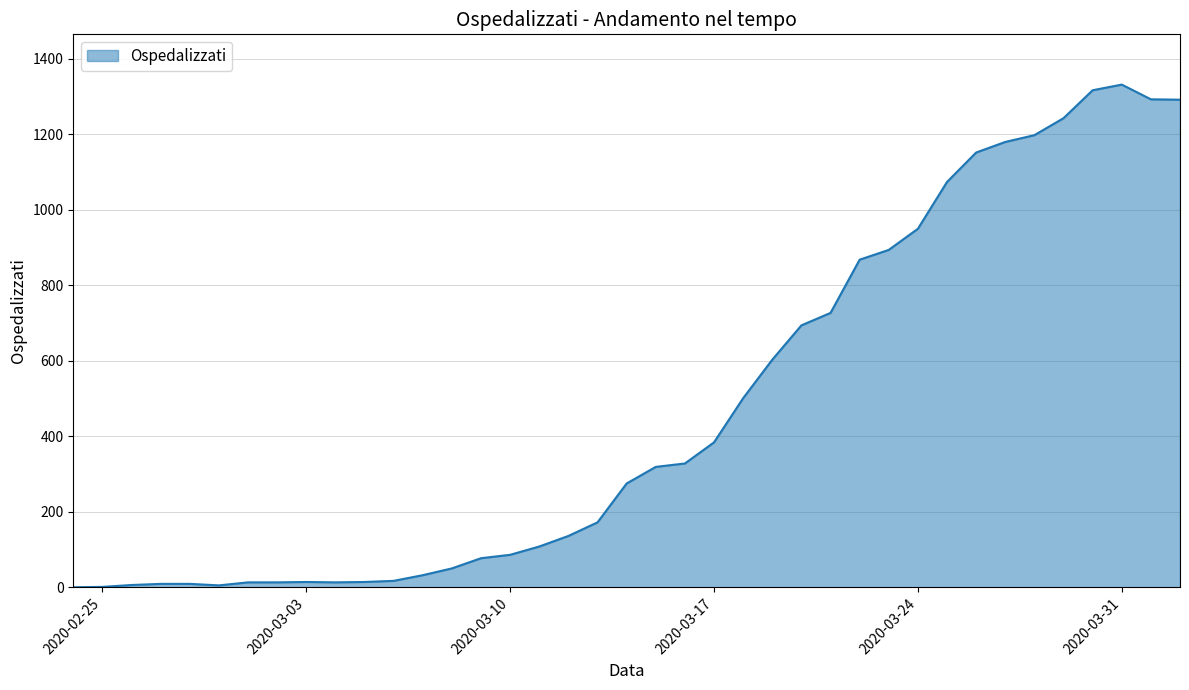

What is the difference between the maximum and minimum values?

1332